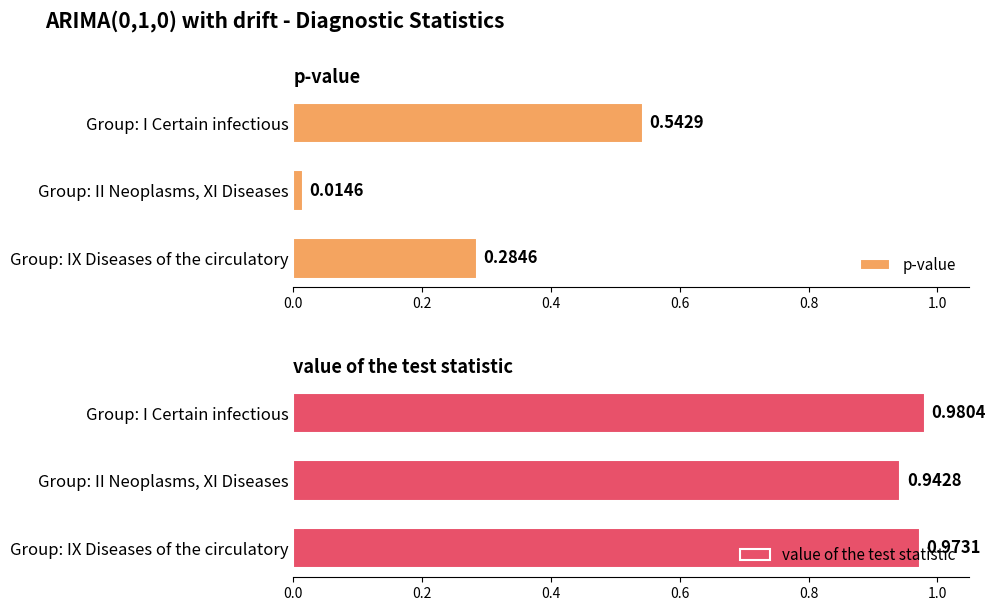

The value of the test statistic series shows 1.3 at Group: I Certain infectious. True or false?

False